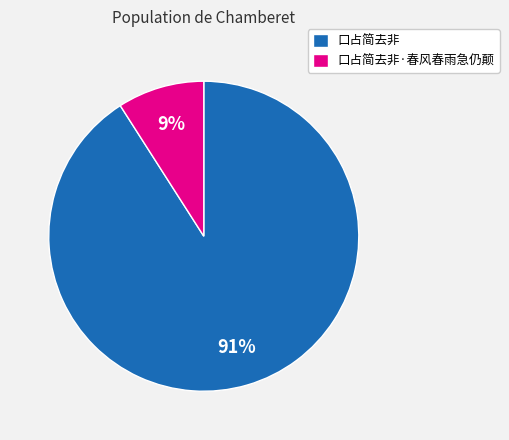

Which slice is the smallest?

口占简去非·春风春雨急仍颠